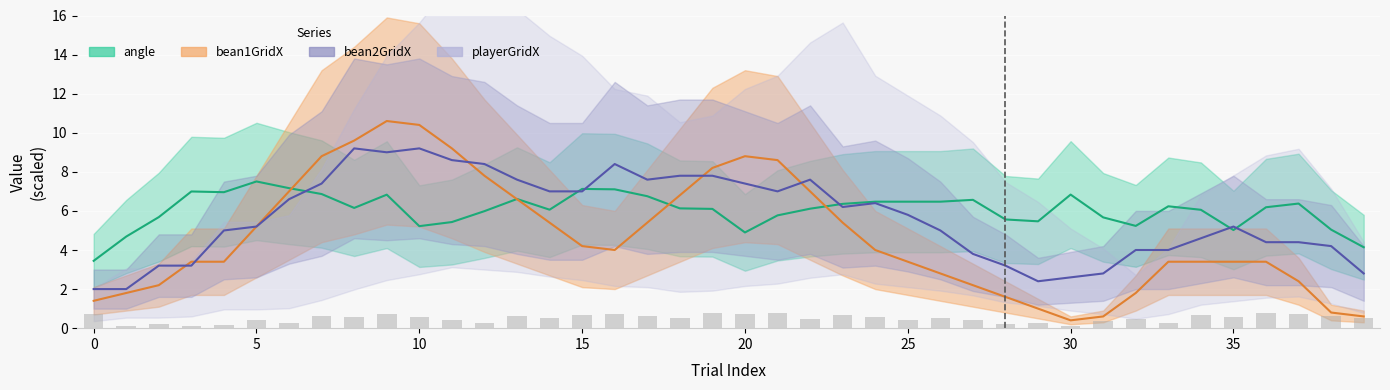

What is the value of the 8th bar from the left?

0.6